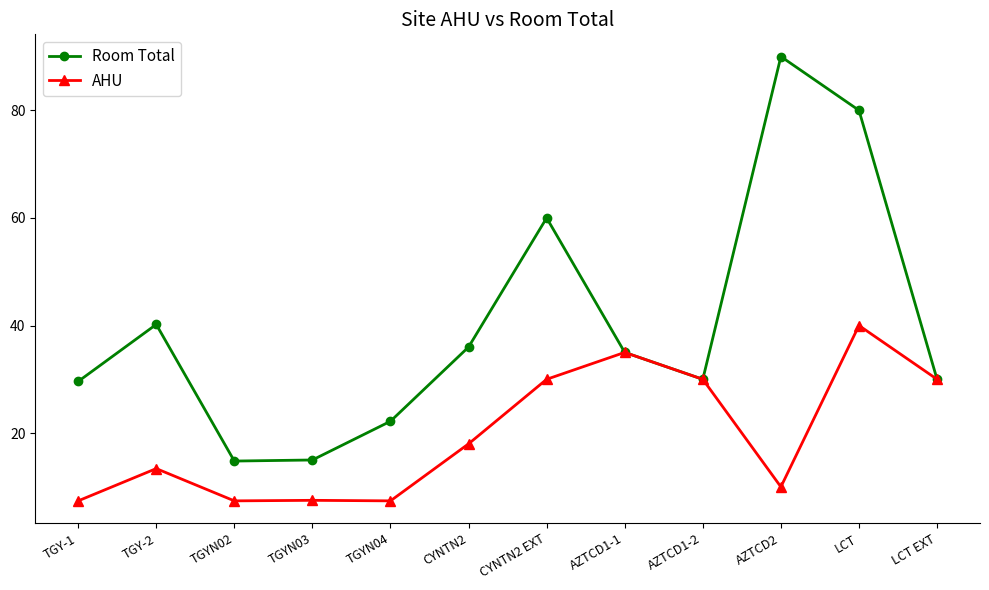

Which series changed the most between CYNTN2 and AZTCD2?

Room Total